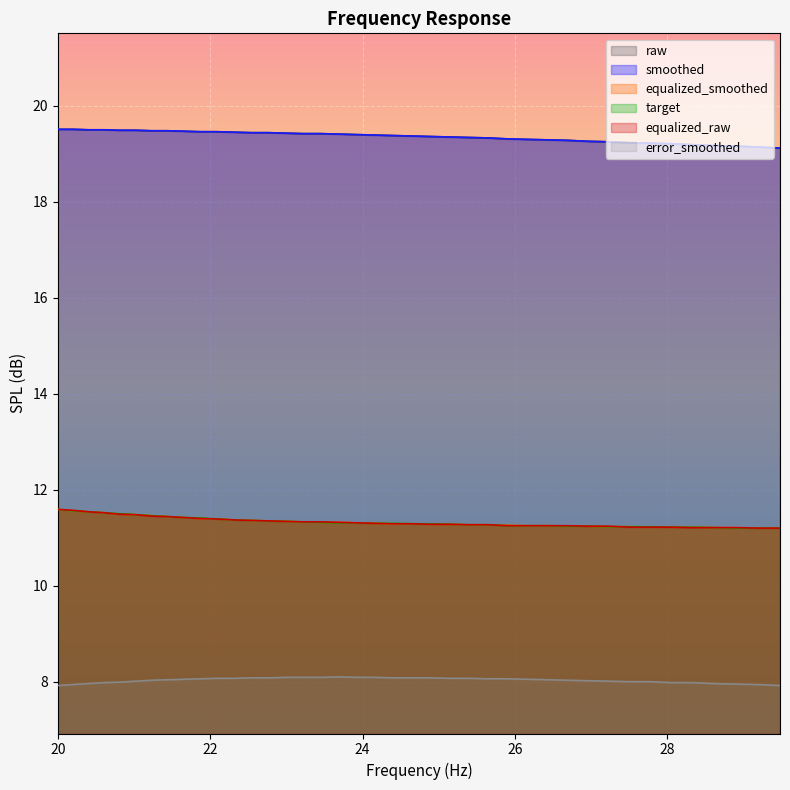

What is the sum of the equalized_smoothed values at 25.65 and 23.45?

22.6